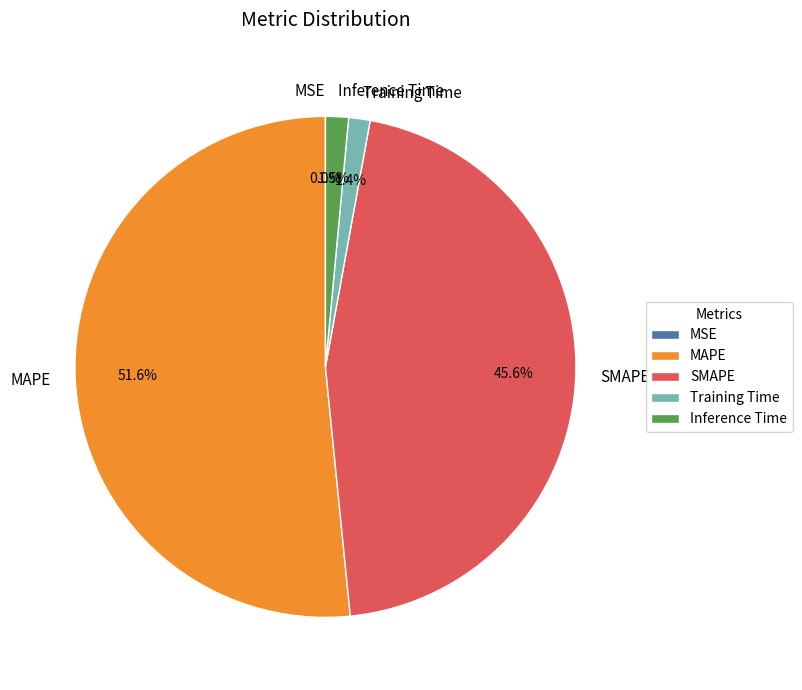

Approximately how many times larger is the value at MAPE compared to SMAPE?

1.1